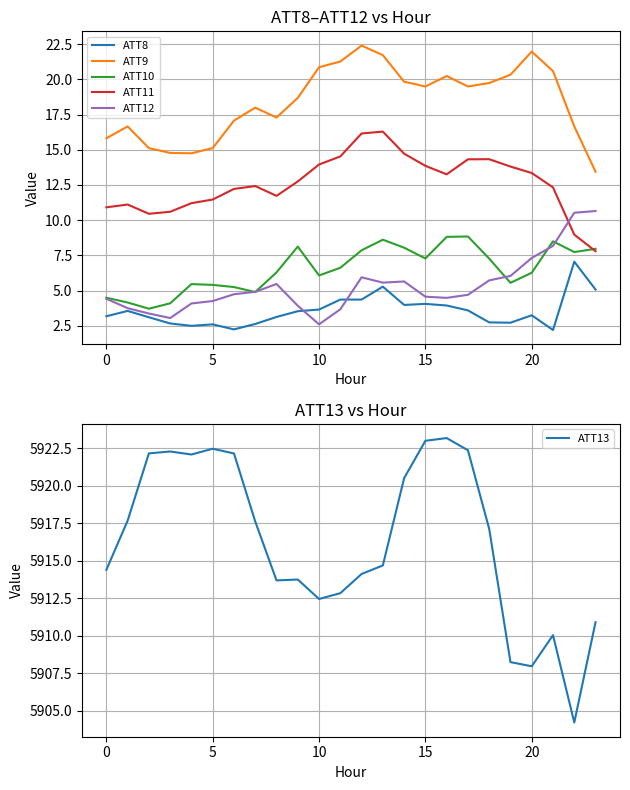

Reading left to right, extract all data points from this chart.

ATT8: 3.2	3.6	3.1	2.7	2.5	2.6	2.2	2.6	3.1	3.5	3.6	4.4	4.4	5.3	4.0	4.1	3.9	3.6	2.7	2.7	3.2	2.2	7.1	5.1
ATT9: 15.8	16.7	15.1	14.8	14.7	15.1	17.1	18.0	17.3	18.7	20.9	21.3	22.4	21.7	19.8	19.5	20.2	19.5	19.7	20.3	22.0	20.6	16.7	13.4
ATT10: 4.5	4.2	3.7	4.1	5.5	5.4	5.2	4.9	6.3	8.1	6.1	6.6	7.9	8.6	8.0	7.3	8.8	8.8	7.3	5.5	6.3	8.5	7.7	8.0
ATT11: 10.9	11.1	10.5	10.6	11.2	11.5	12.2	12.4	11.7	12.7	14.0	14.5	16.2	16.3	14.7	13.9	13.3	14.3	14.3	13.8	13.3	12.3	9.0	7.8
ATT12: 4.4	3.7	3.4	3.0	4.1	4.3	4.7	4.9	5.5	3.9	2.6	3.7	5.9	5.6	5.6	4.6	4.5	4.7	5.7	6.0	7.3	8.2	10.5	10.6
ATT13: 5914.4	5917.7	5922.2	5922.3	5922.1	5922.5	5922.1	5917.6	5913.7	5913.7	5912.4	5912.8	5914.1	5914.7	5920.5	5923.0	5923.2	5922.4	5917.1	5908.2	5908.0	5910.0	5904.2	5910.9